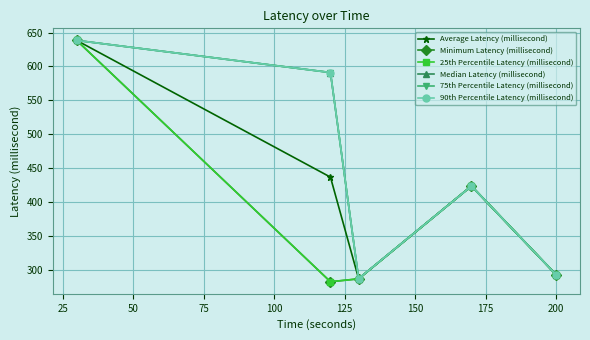

Reading right to left, extract all data points from this chart.

Average Latency (millisecond): 292.5	423.3	286.4	436.4	638.4
Minimum Latency (millisecond): 292.5	423.3	286.2	281.9	638.4
25th Percentile Latency (millisecond): 292.5	423.3	286.2	281.9	638.4
Median Latency (millisecond): 292.5	423.3	286.5	590.9	638.4
75th Percentile Latency (millisecond): 292.5	423.3	286.5	590.9	638.4
90th Percentile Latency (millisecond): 292.5	423.3	286.5	590.9	638.4